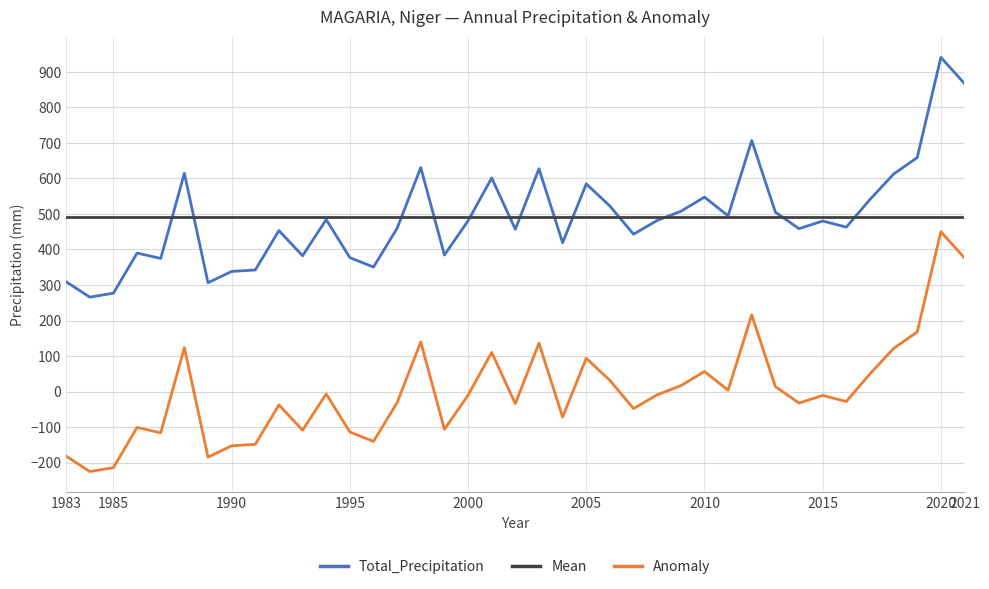

True or false: Anomaly and Mean cross at least once.

False